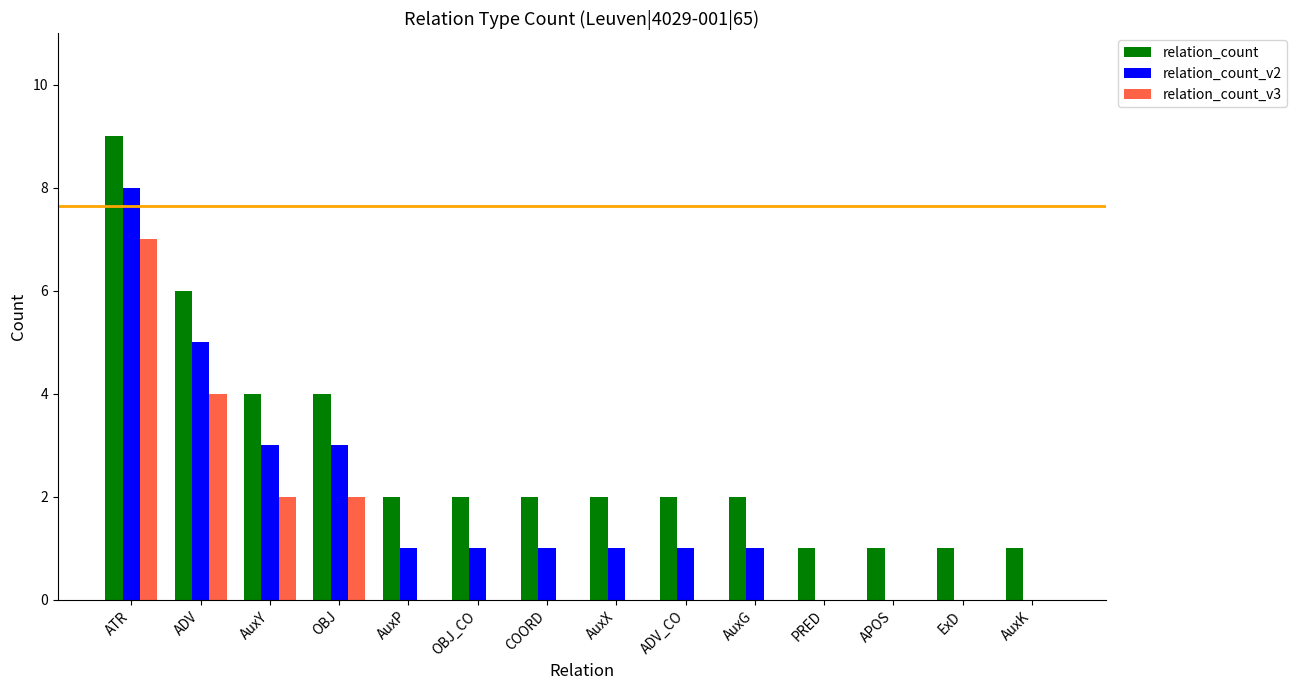

True or false: relation_count_v3 has a value of -4 at AuxG.

False